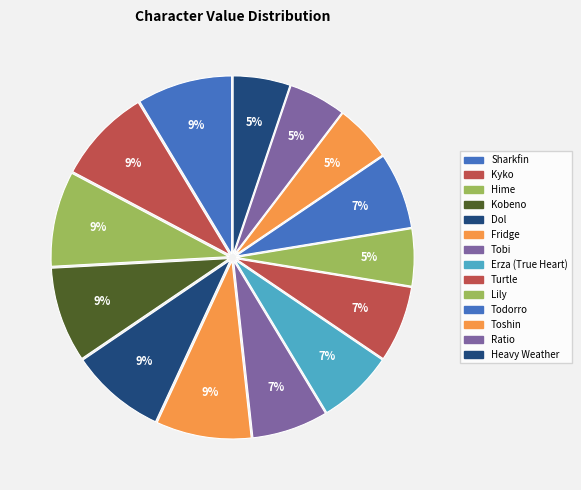

How many segments does this pie chart have?

14